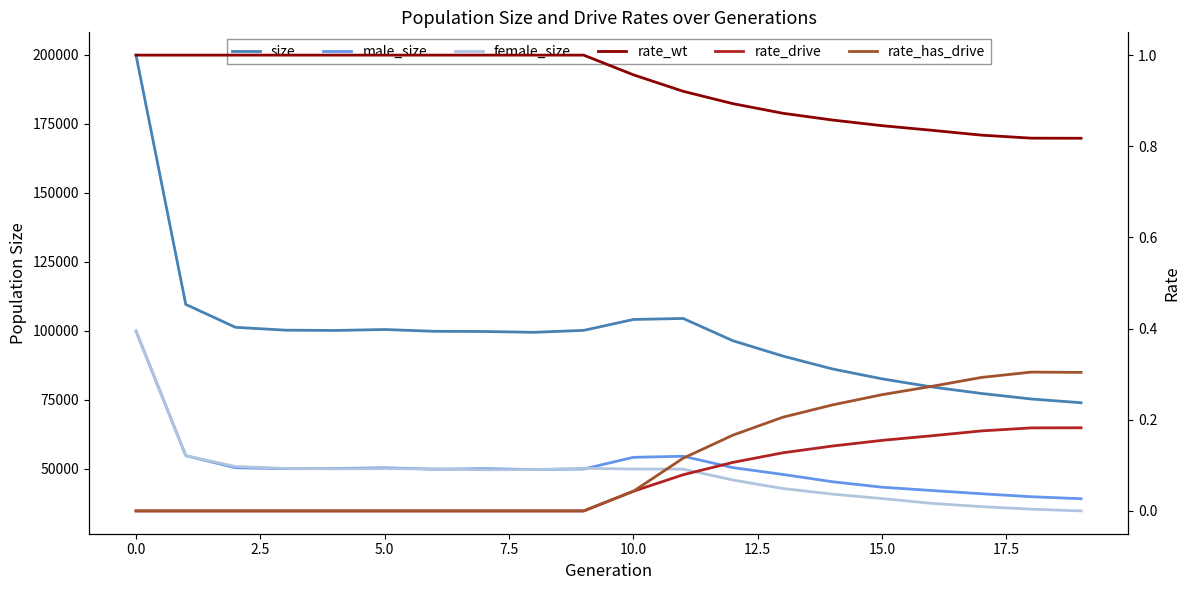

How many data points does each series have?

20